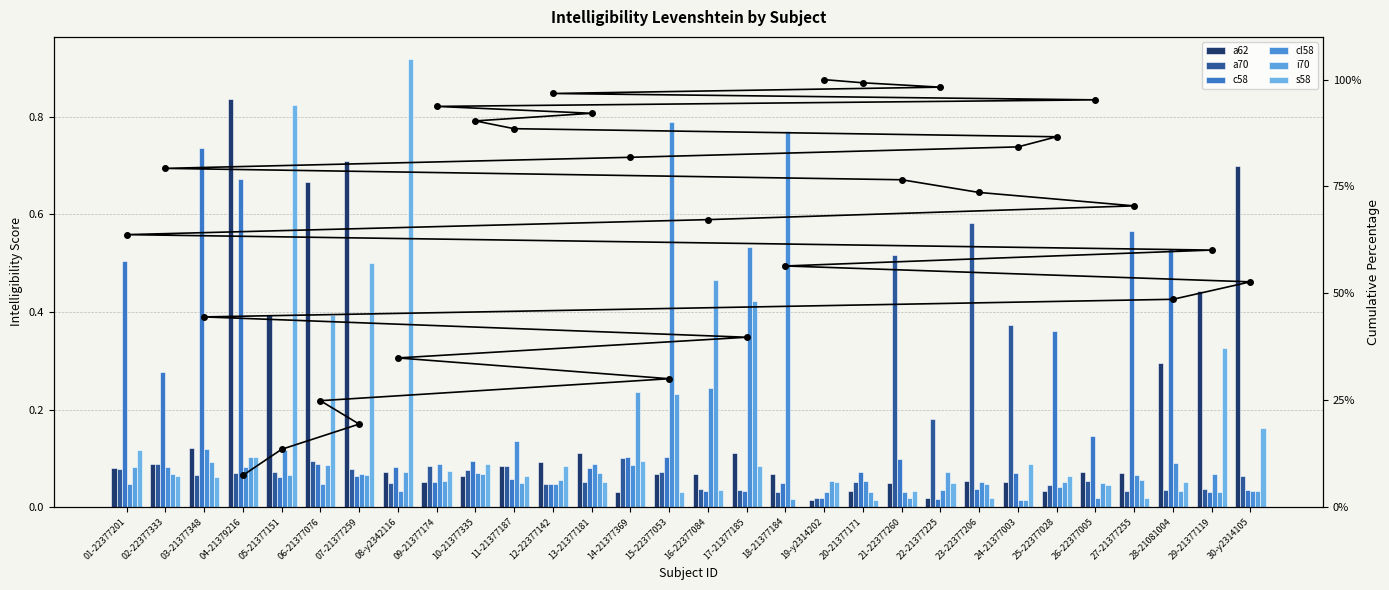

What position from the right is 07-21377259?

24